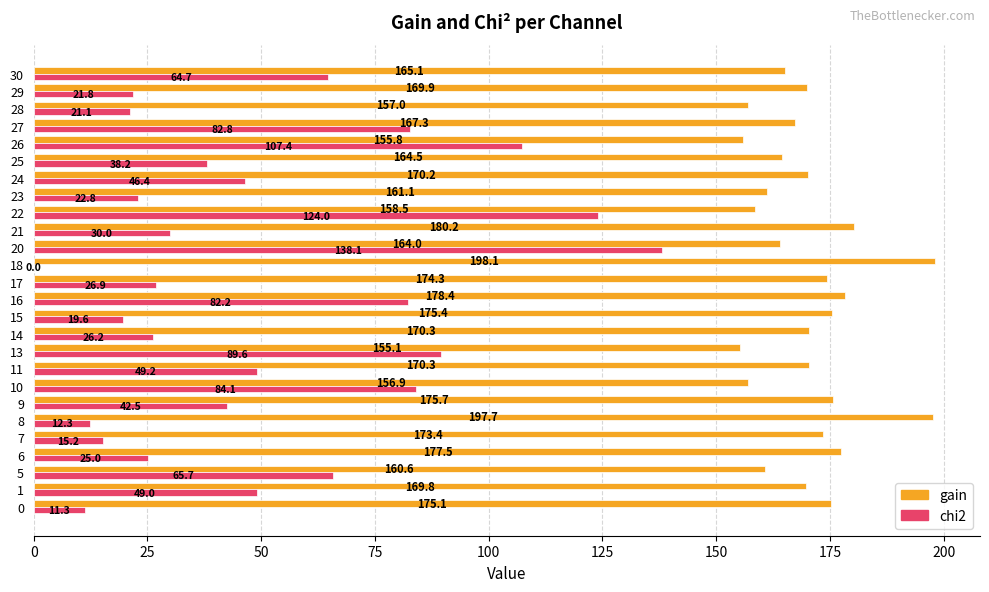

True or false: chi2 has a value of 19.9 at 25.

False